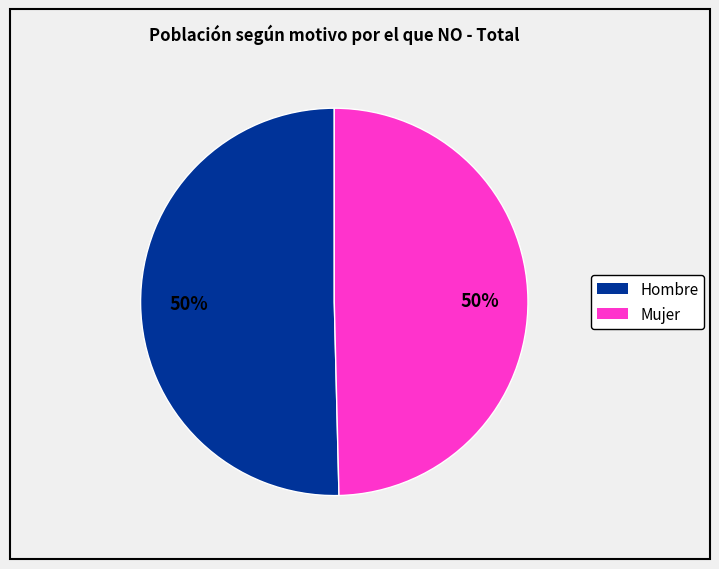

How many slices are in this pie chart?

2